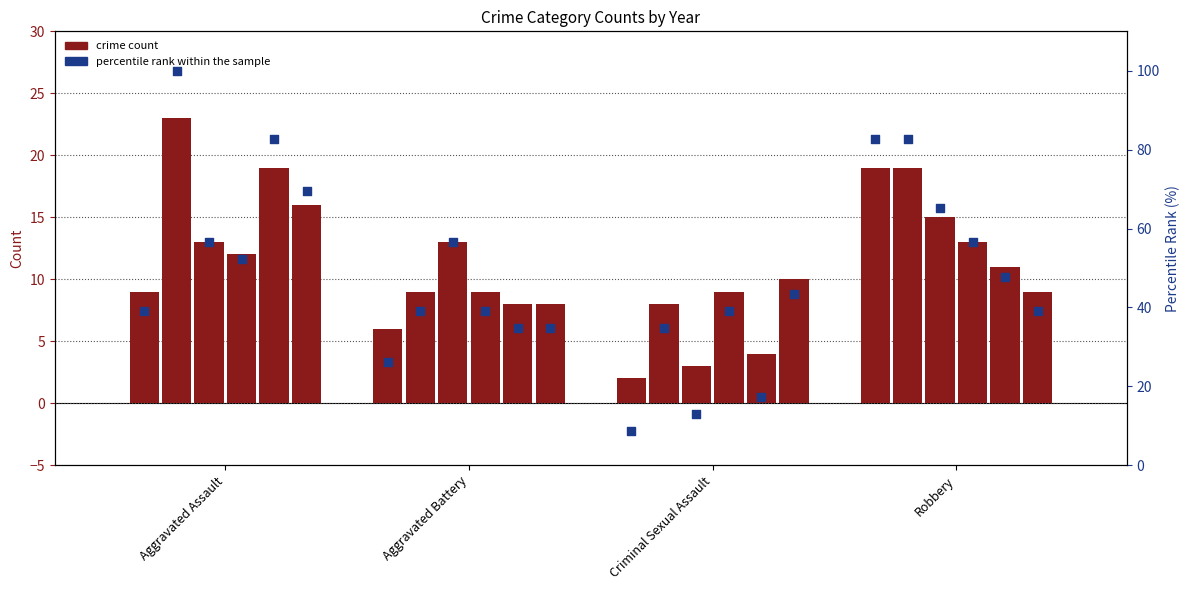

Is the value of count 2020 at Aggravated Assault greater than the value of percentile rank within the sample at Aggravated Battery?

No